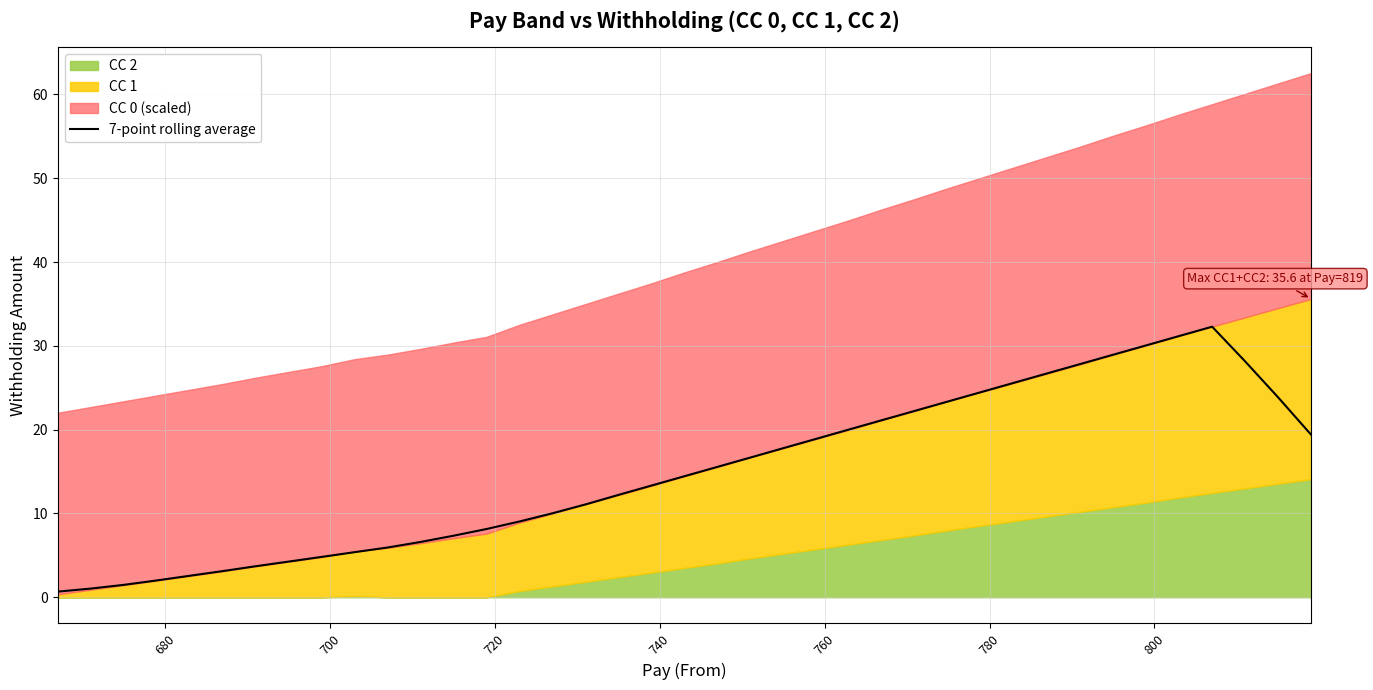

What is the difference between the second highest and minimum values?

30.5